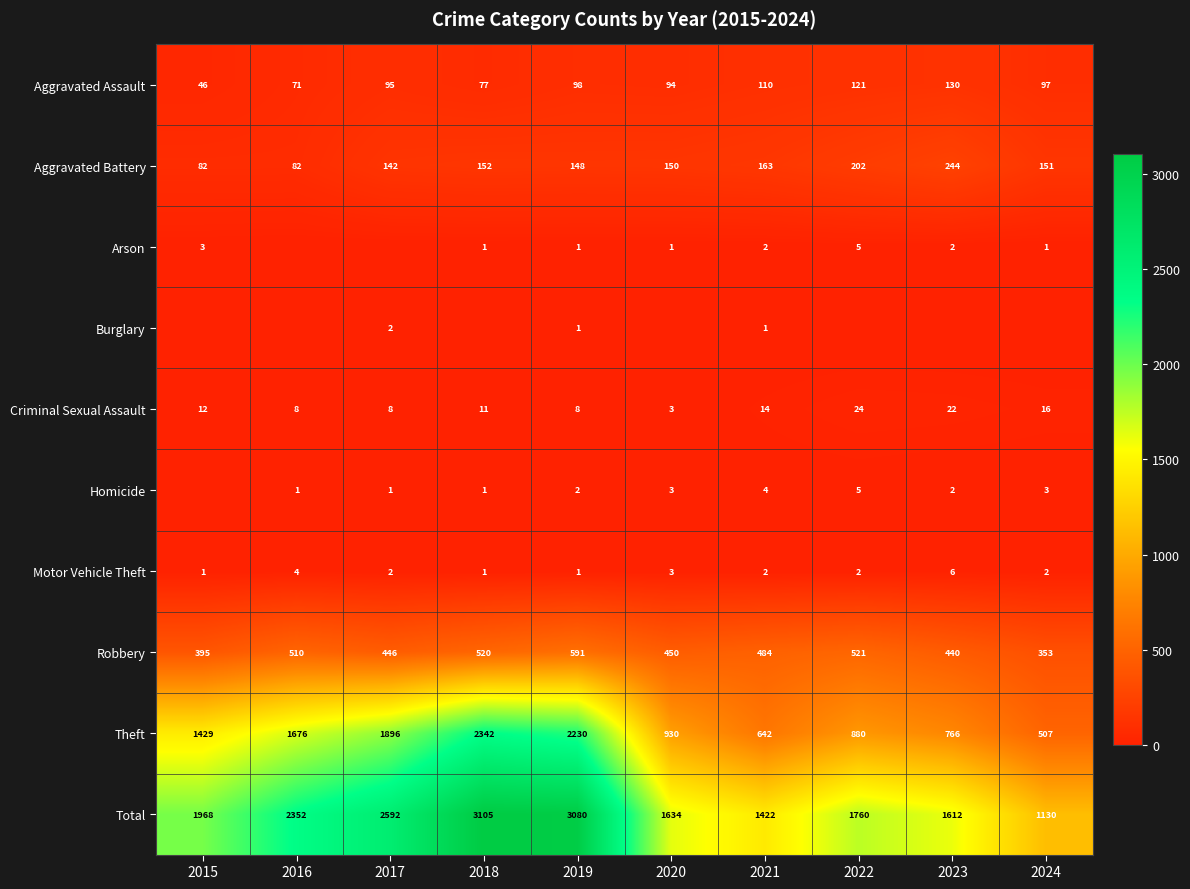

Which label corresponds to the largest value in the chart?

2018